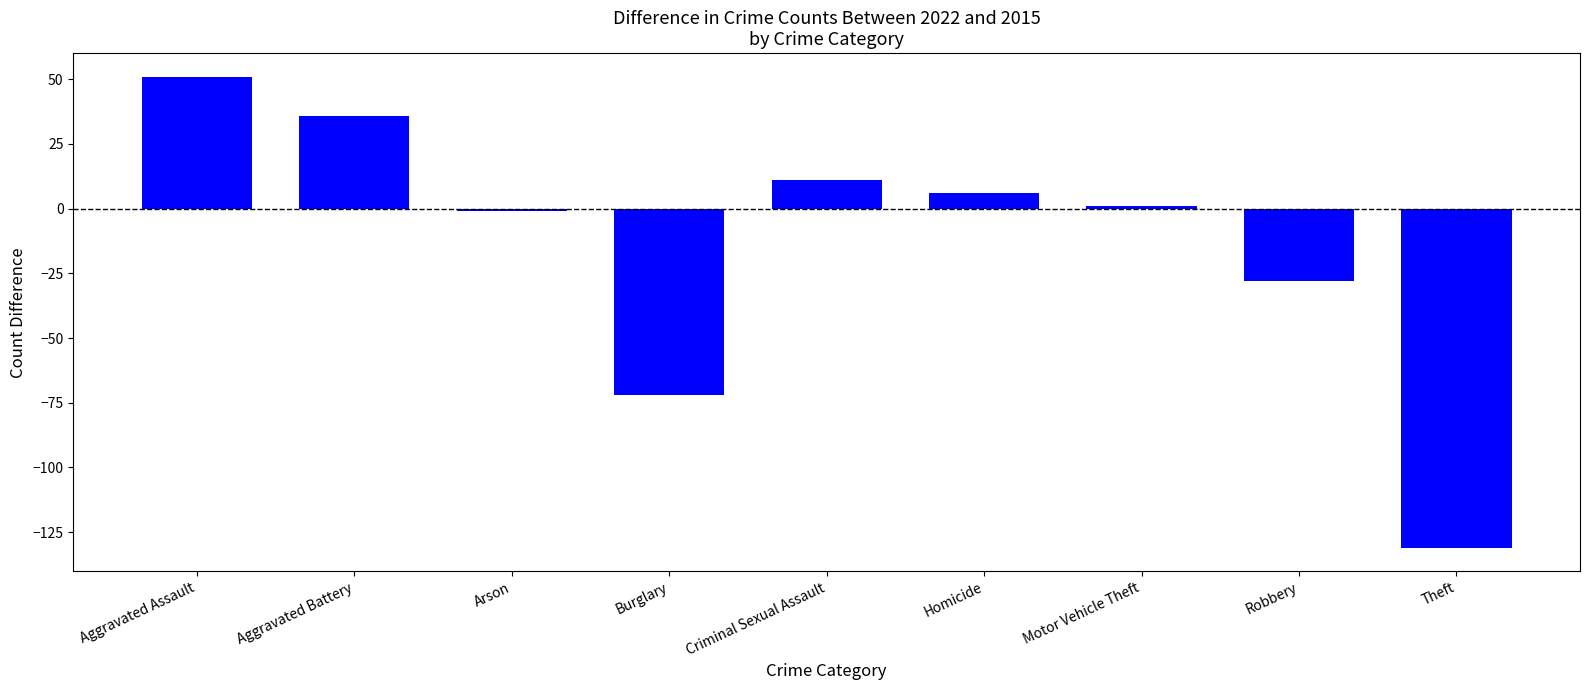

Count the number of categories in the chart.

9